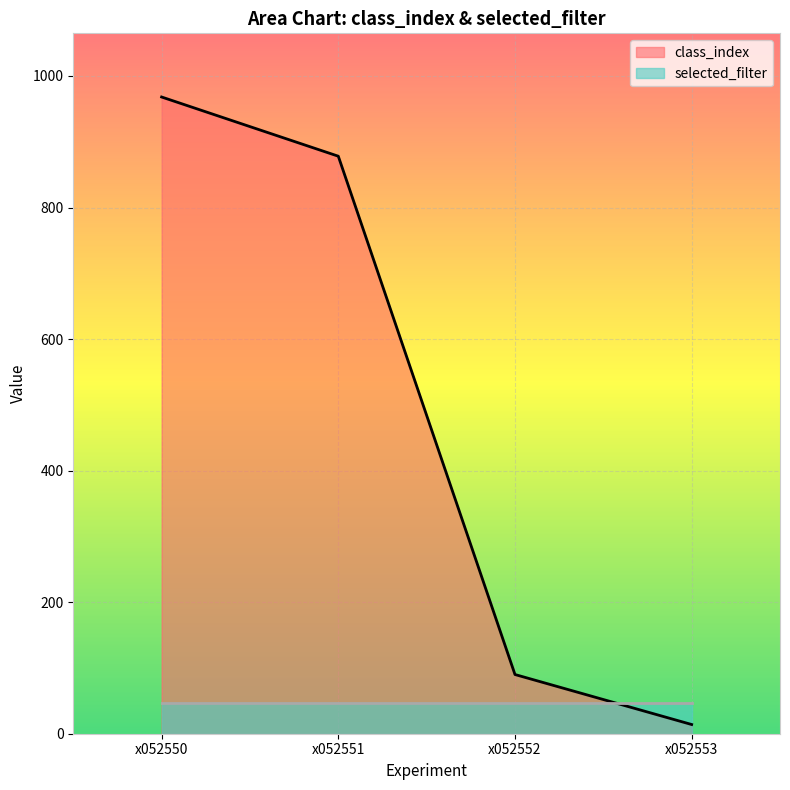

What is the sum of all values?

1950